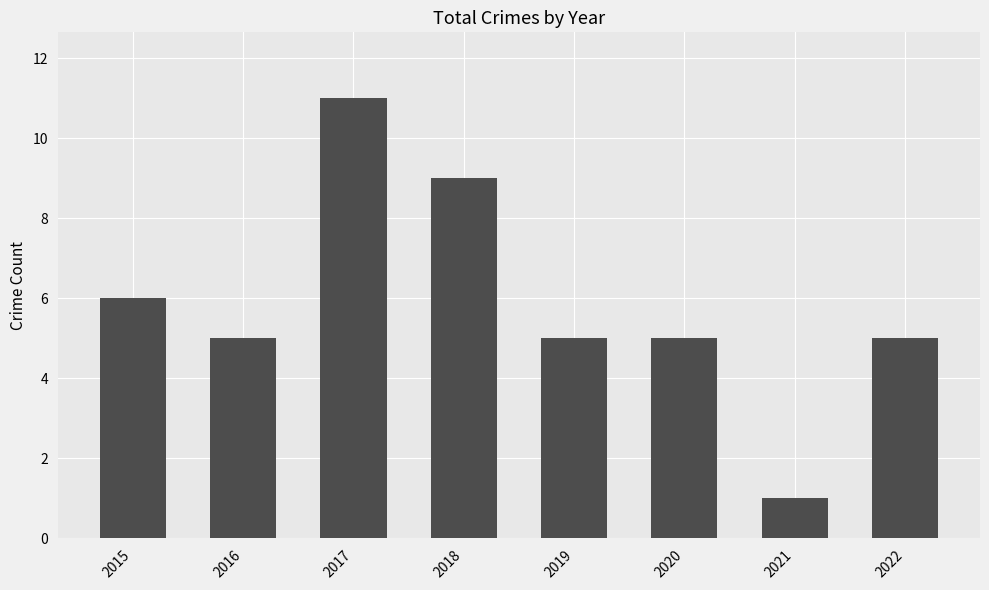

What is the greatest value displayed?

11